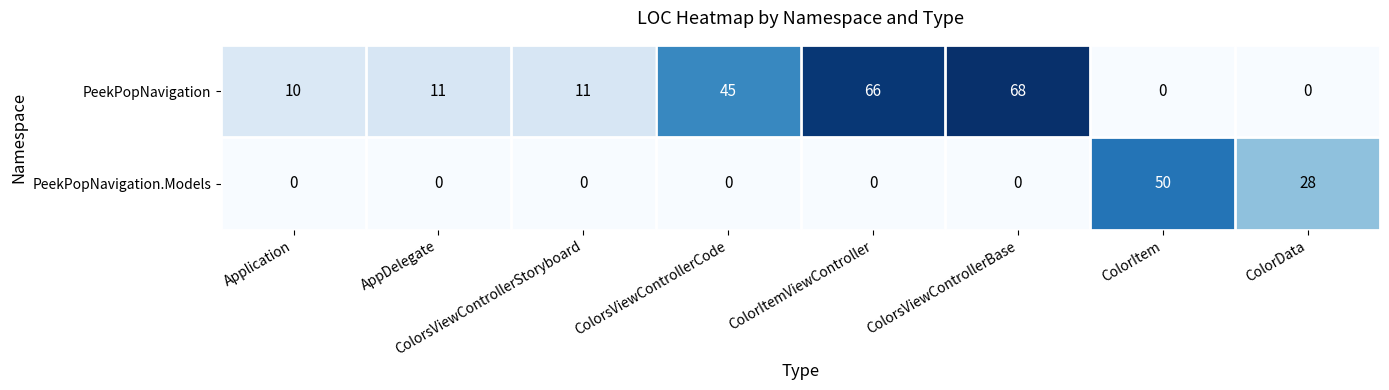

Rank the series at ColorItemViewController from highest to lowest value.

PeekPopNavigation, PeekPopNavigation.Models